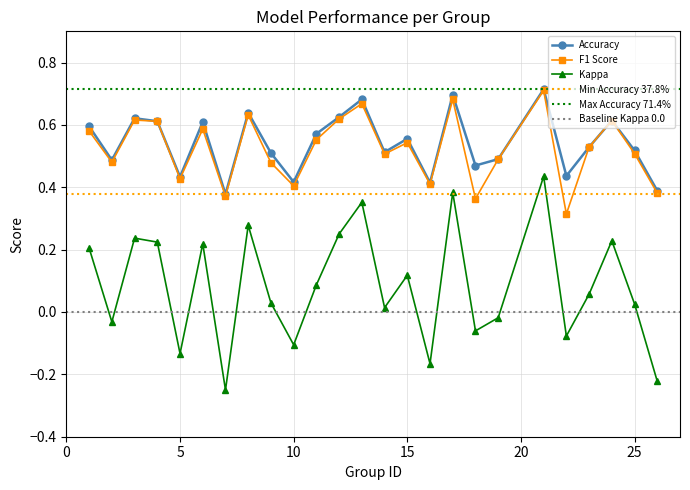

Where does the kappa series first go above 0?

1